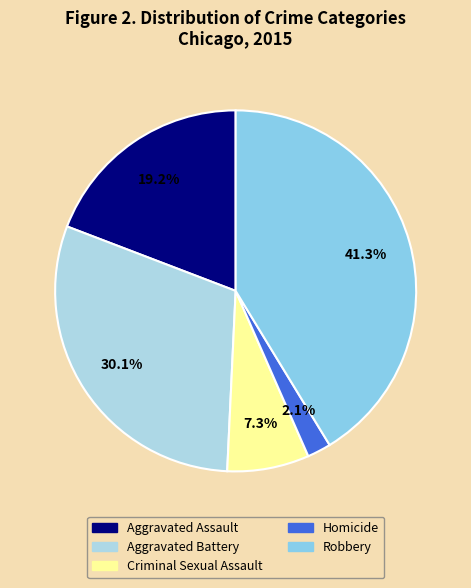

Which category has the biggest portion of the pie?

Robbery